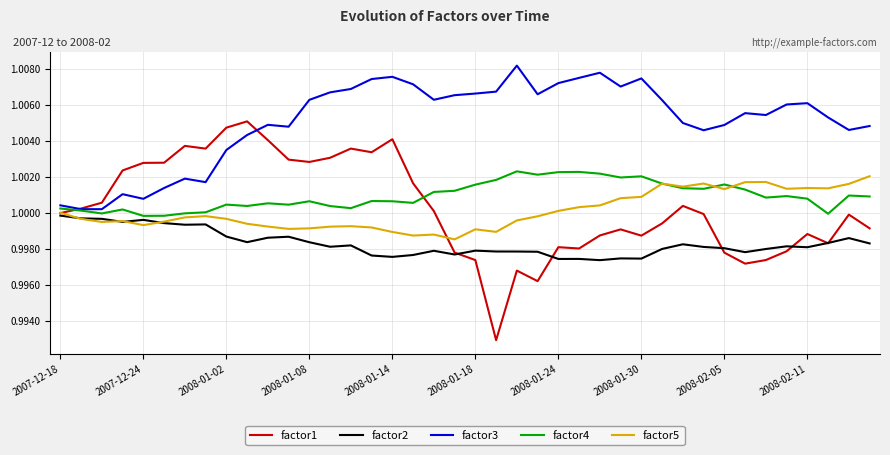

Which series has the widest spread of values?

factor1